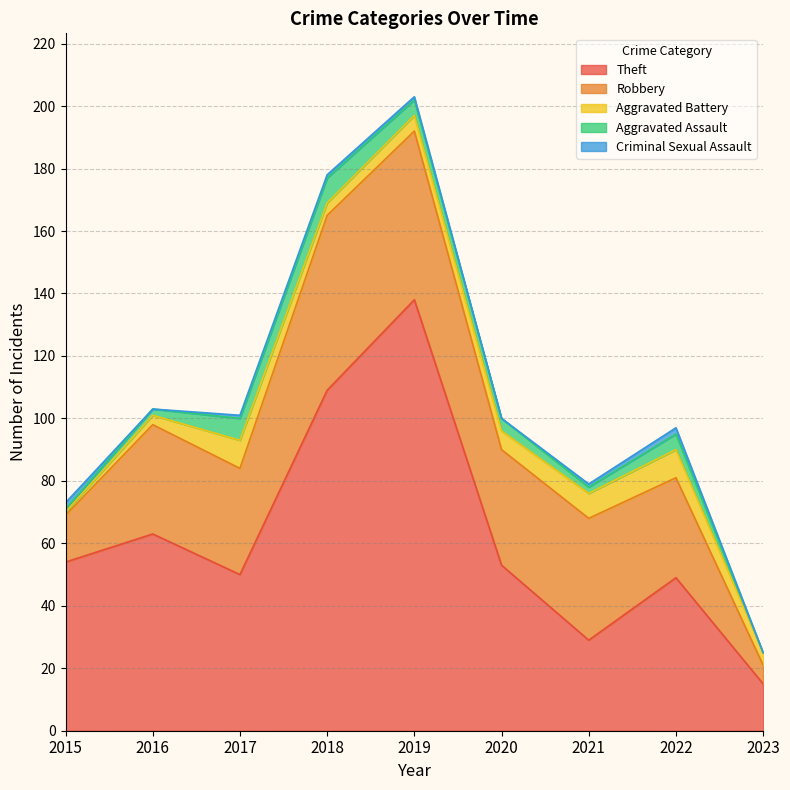

Which series has the largest total across all categories?

Theft